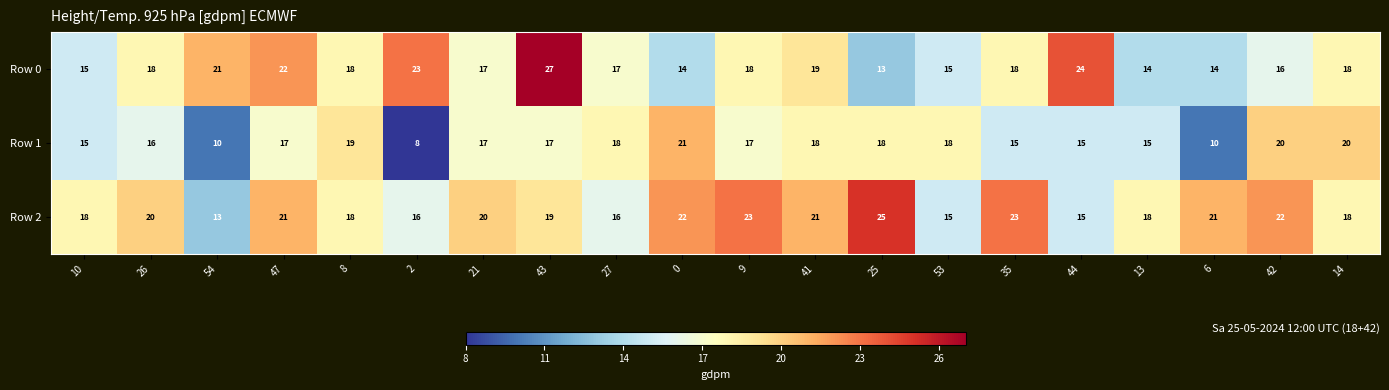

What is the difference between the highest and lowest values at 44?

9